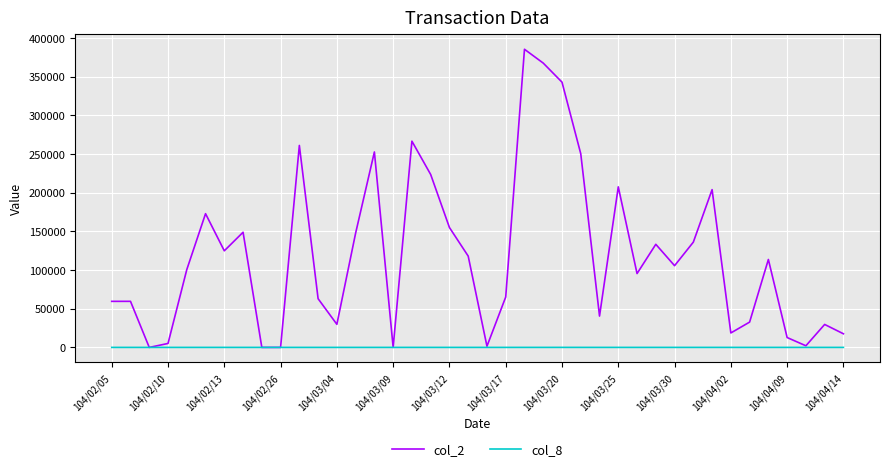

True or false: col_8 has more than 0 points higher than both neighbors.

True